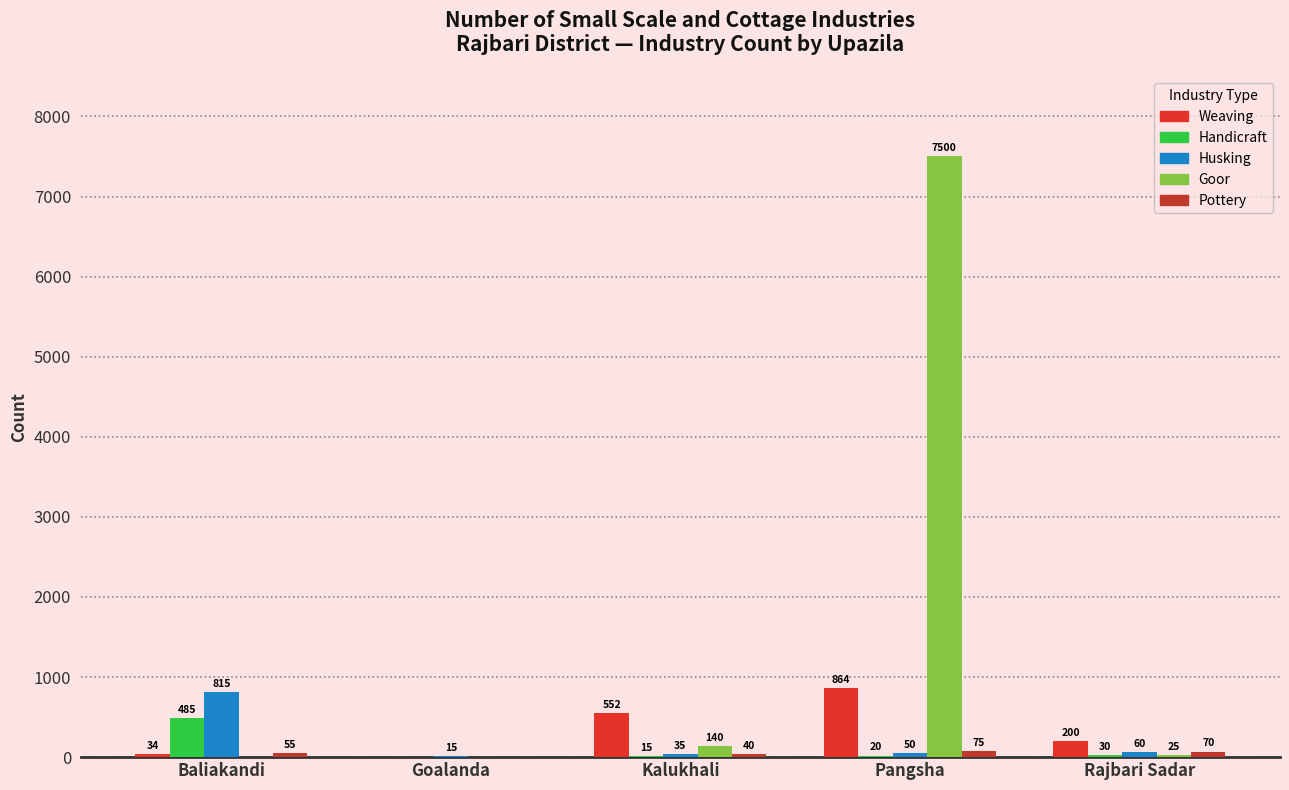

What is the greatest value displayed?

7500